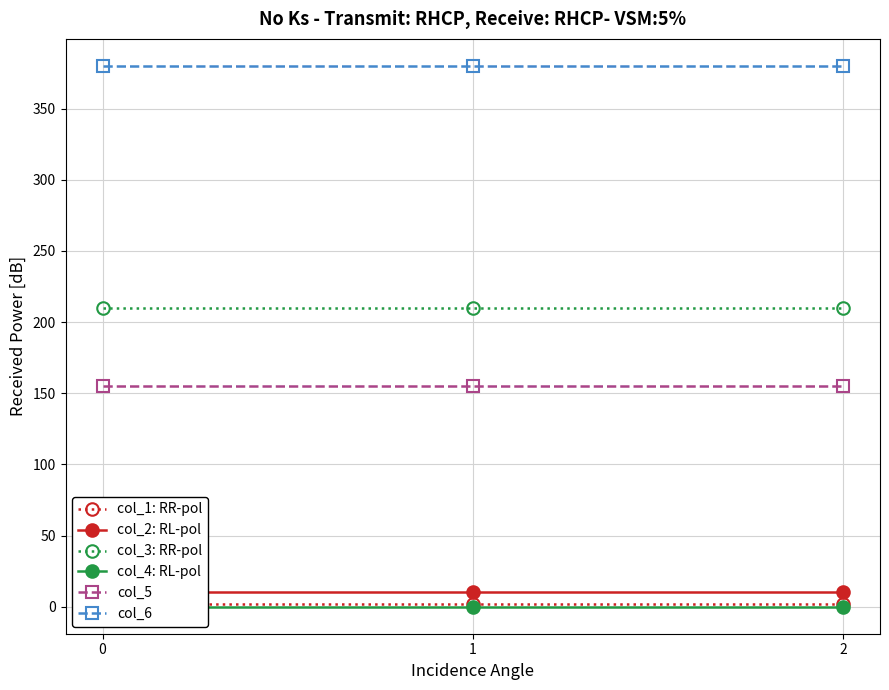

What are all the series names shown in the legend?

col_1: RR-pol, col_2: RL-pol, col_3: RR-pol, col_4: RL-pol, col_5, col_6